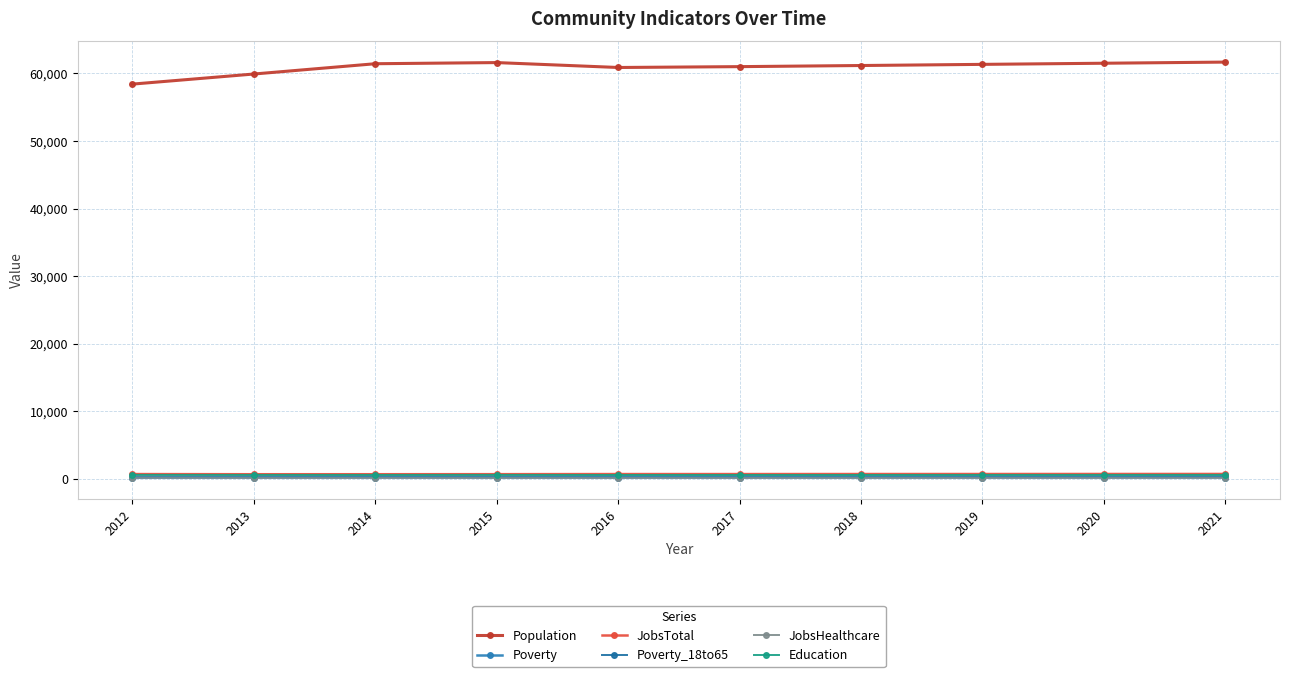

Reading left to right, transcribe all the data shown in this chart.

Population: 58411	59905	61428	61597	60871	60997	61163	61333	61501	61670
Poverty: 284	303	319	307	316	320	324	328	332	336
JobsTotal: 696	672	674	681	697	697	702	705	709	713
Poverty_18to65: 151	158	167	161	158	160	163	166	168	171
JobsHealthcare: 160	142	138	139	137	138	139	140	141	143
Education: 574	571	568	574	565	566	567	569	571	572